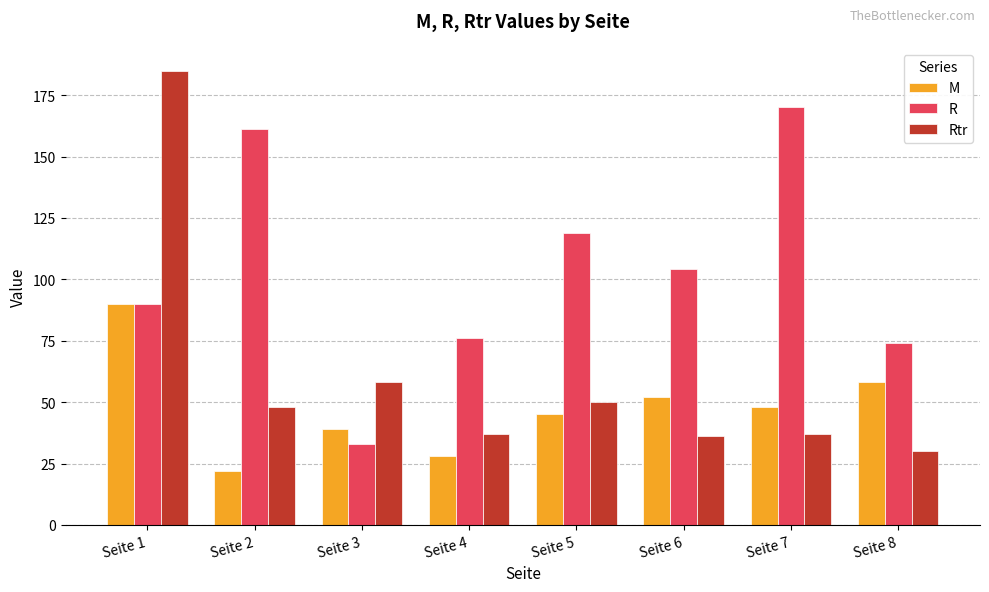

At which category is the sum across all series the highest?

Seite 1